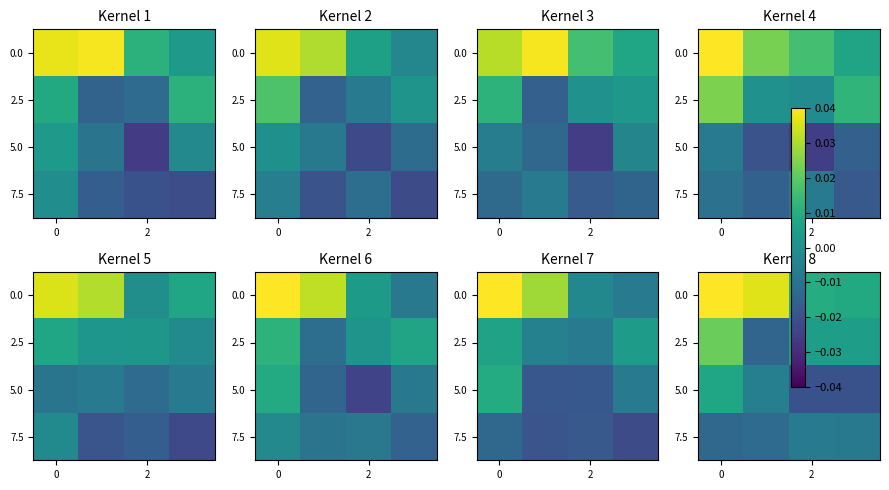

At which category does the chart reach its minimum across all series?

2